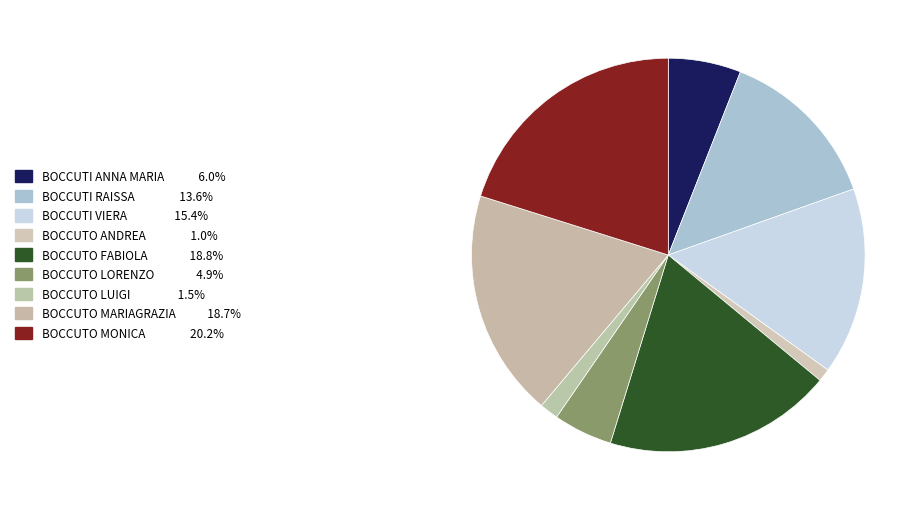

What is the largest slice in the pie chart?

BOCCUTO MONICA